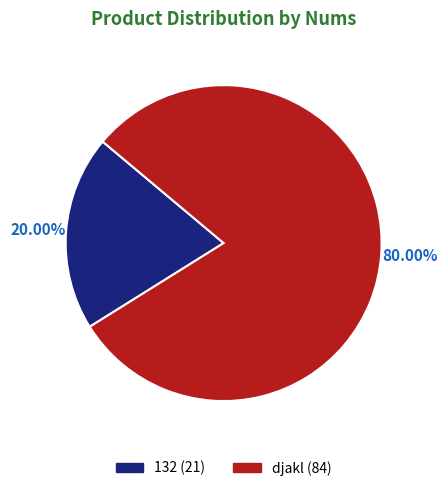

Rank the categories by value from lowest to highest.

132, djakl